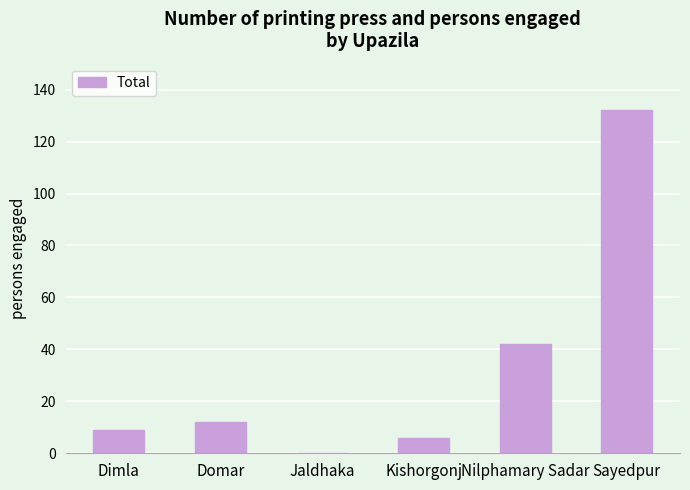

What value does the data have at Kishorgonj, to the nearest 5?

5